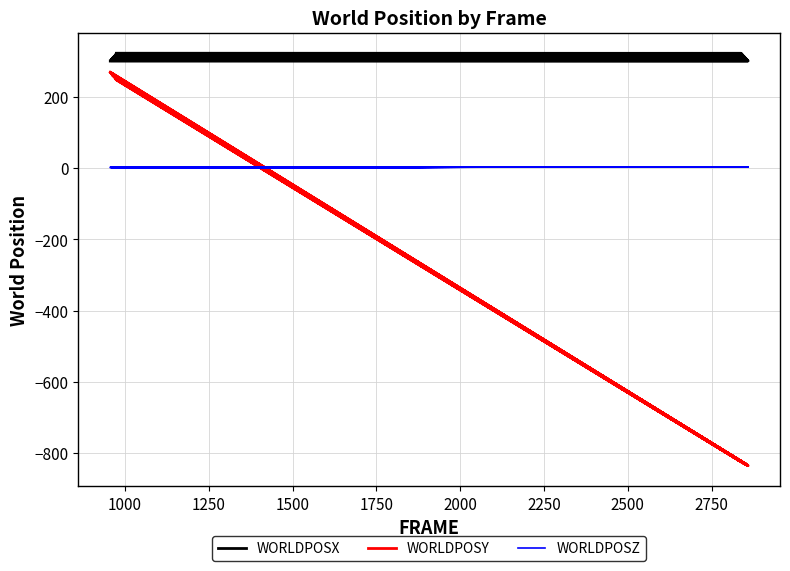

Count the number of data series in this chart.

3